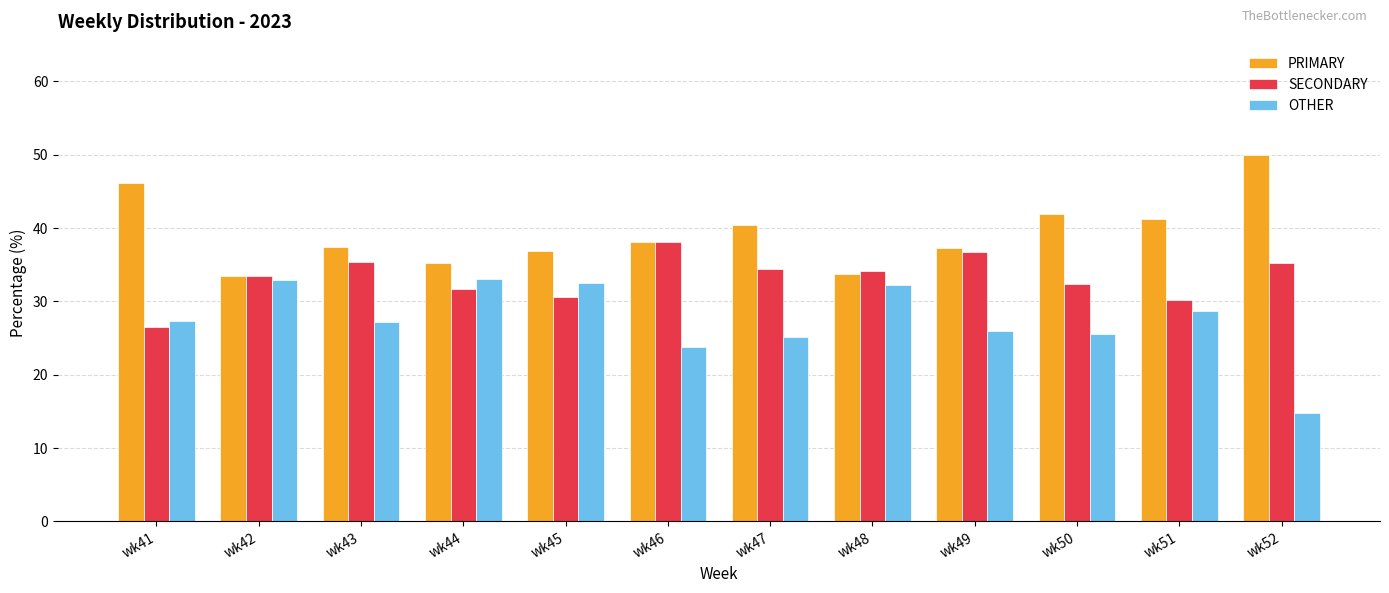

At which label does OTHER reach its minimum?

wk52